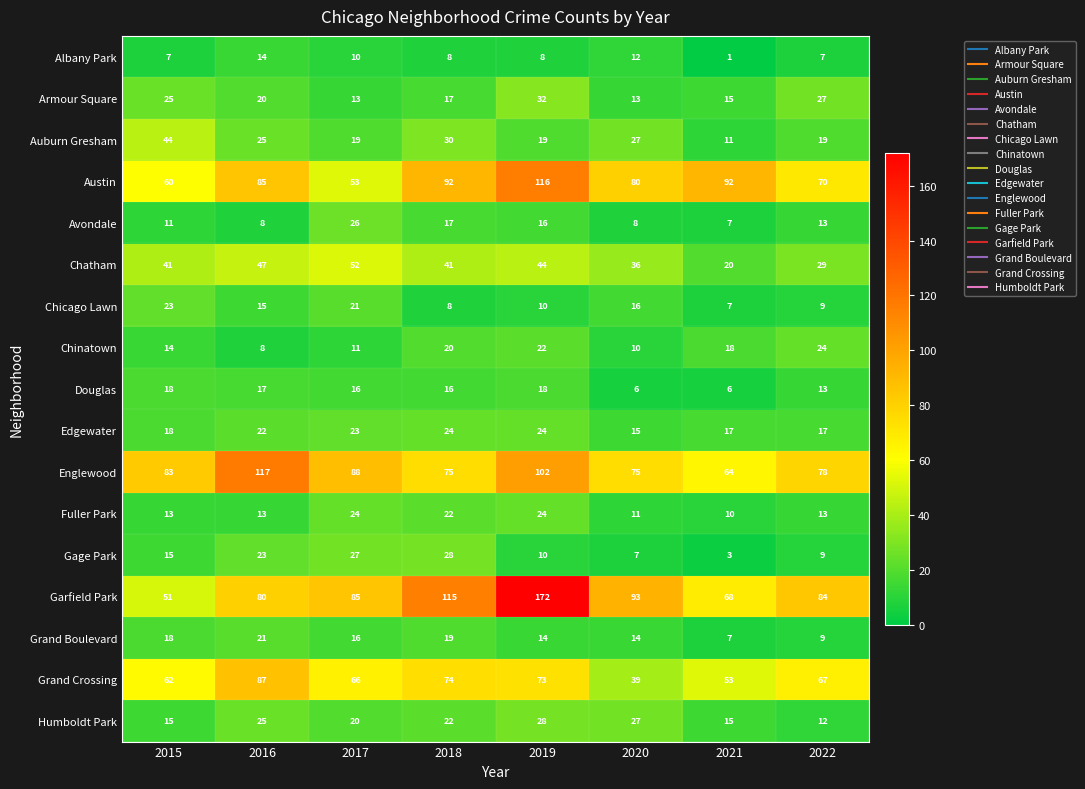

Count the number of categories in the chart.

8